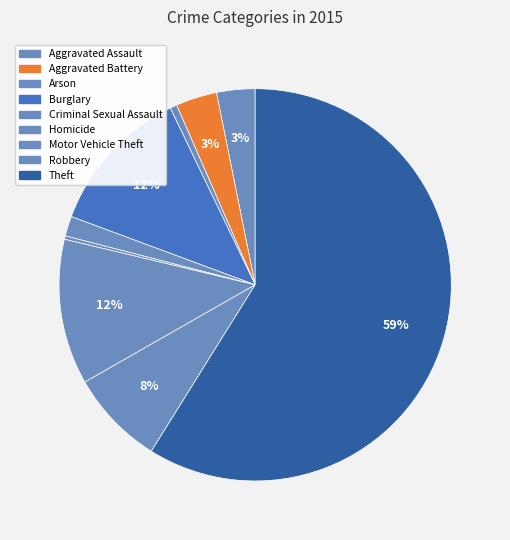

Count the number of slices in the pie.

9